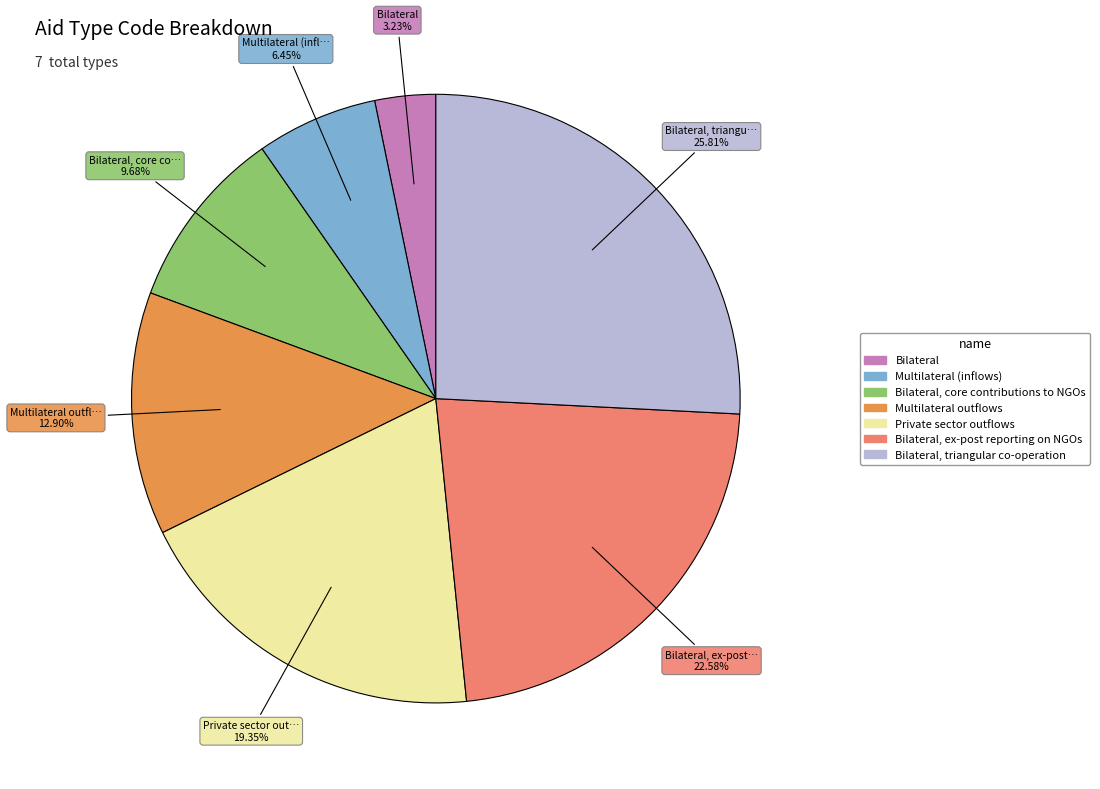

Is there any slice that represents more than half of the pie?

No